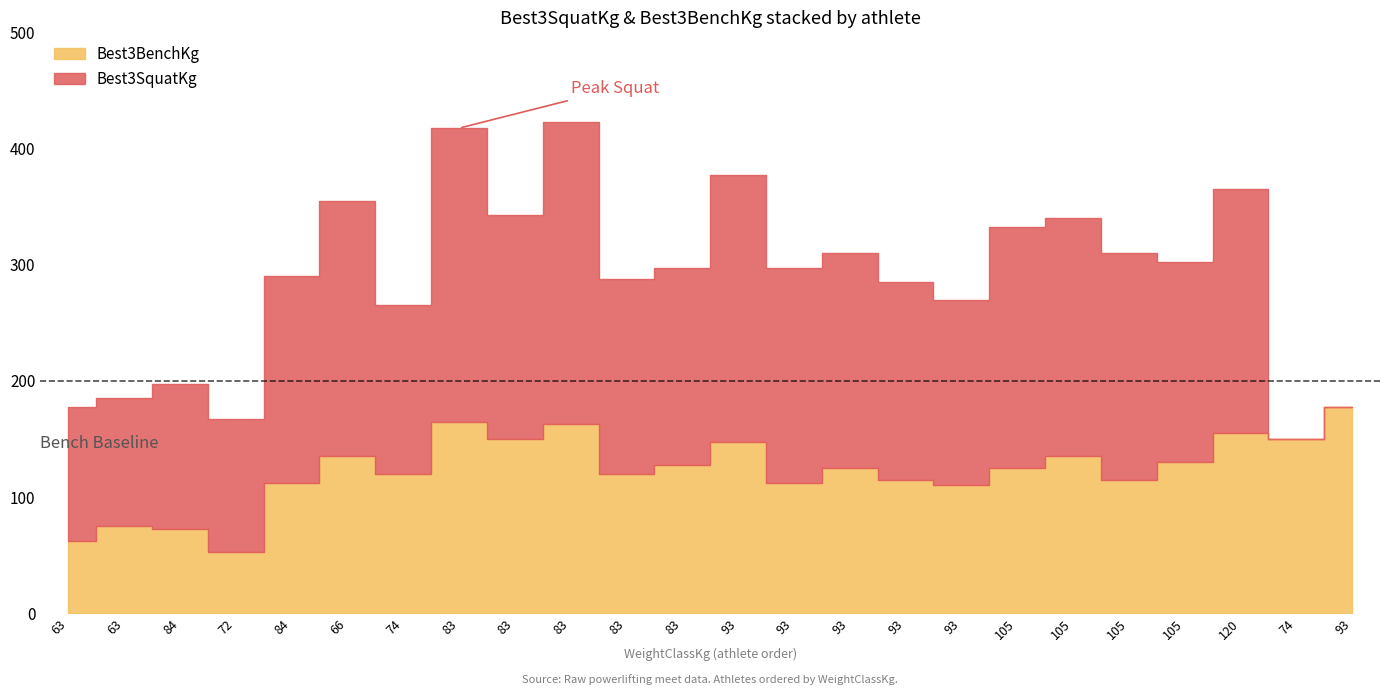

How many times do Best3SquatKg and Best3BenchKg cross each other?

1